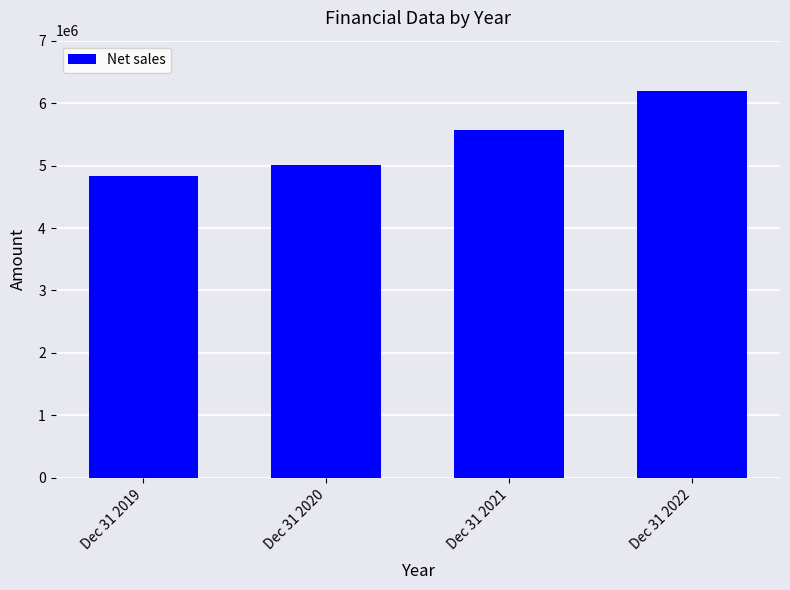

What is the smallest value displayed?

4826549